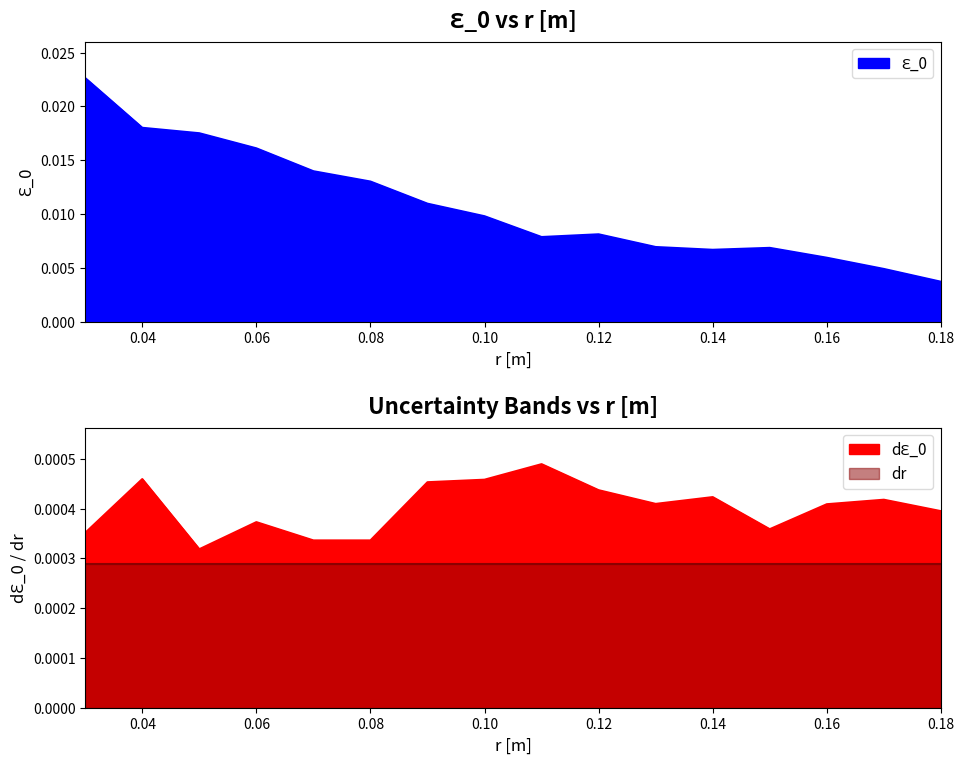

Rank the categories by dԐ_0 value from highest to lowest.

0.11, 0.04, 0.1, 0.09, 0.12, 0.14, 0.17, 0.13, 0.16, 0.18, 0.06, 0.15, 0.03, 0.07, 0.08, 0.05